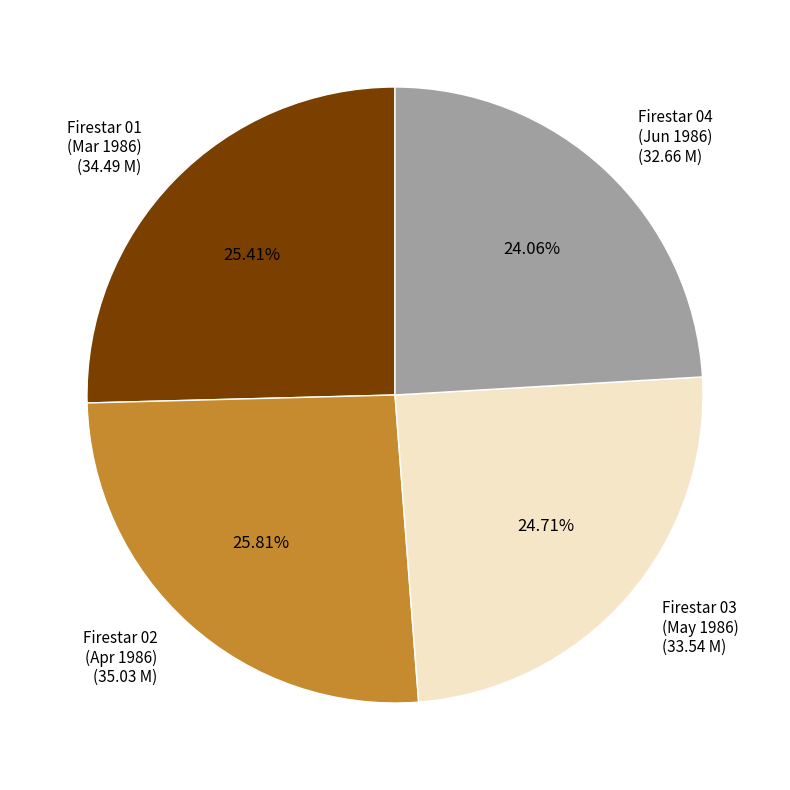

Does any single category account for the majority?

No